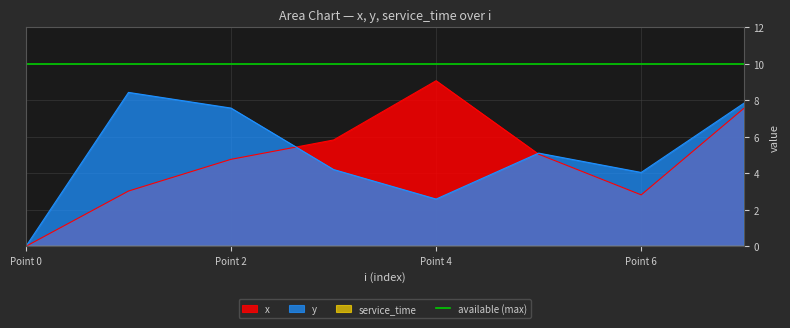

At which label does x reach its peak?

Point 4